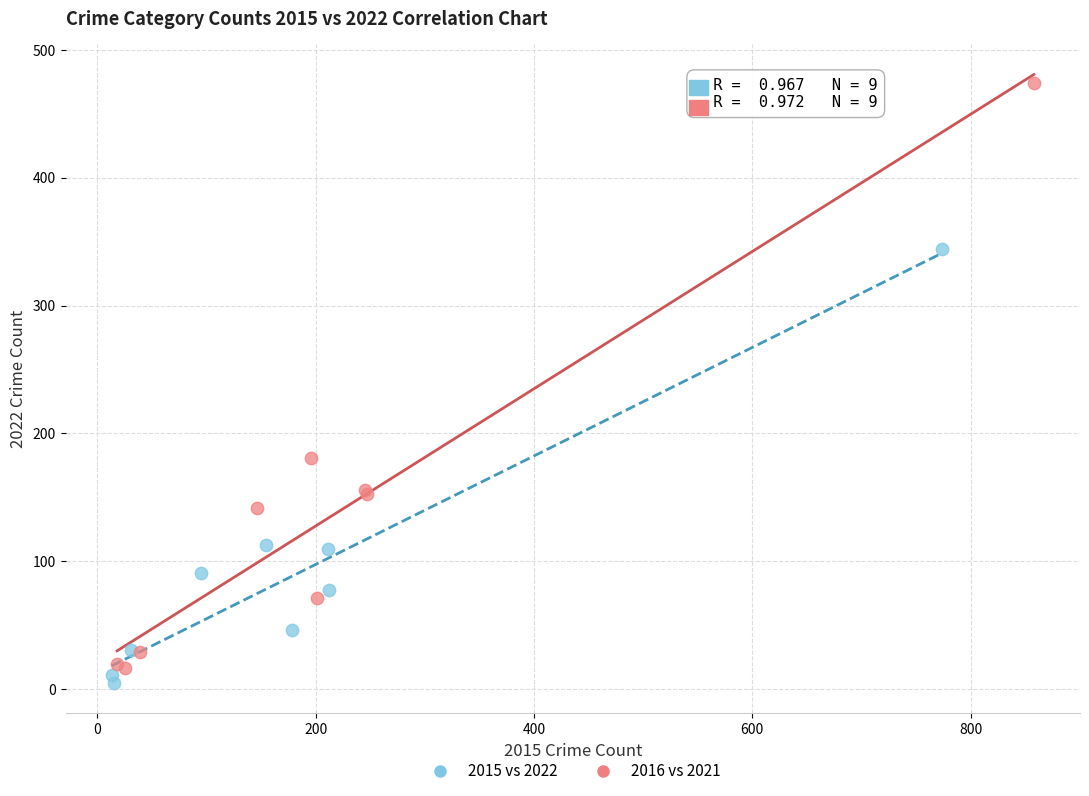

Which series contains the highest Y value?

2016 vs 2021